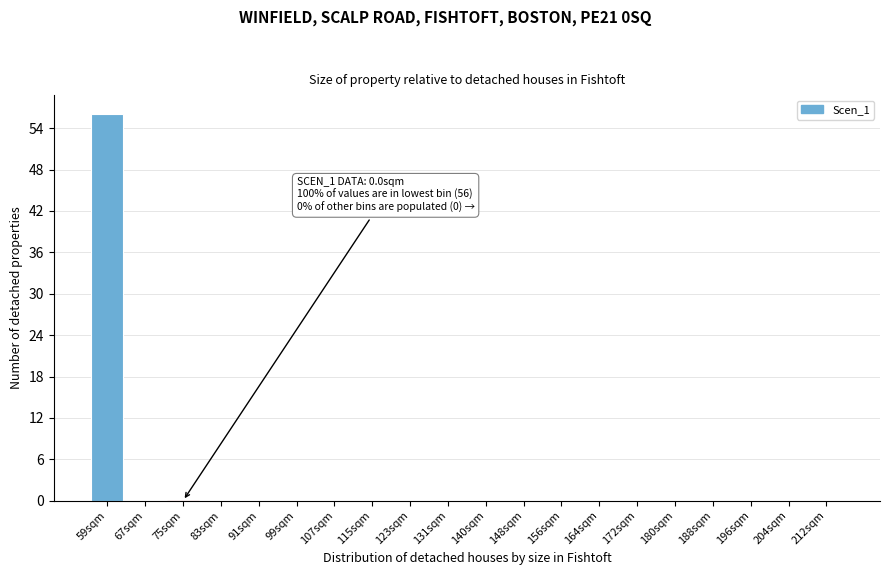

Reading right to left, list all the values displayed in this chart.

212sqm=0	204sqm=0	196sqm=0	188sqm=0	180sqm=0	172sqm=0	164sqm=0	156sqm=0	148sqm=0	140sqm=0	131sqm=0	123sqm=0	115sqm=0	107sqm=0	99sqm=0	91sqm=0	83sqm=0	75sqm=0	67sqm=0	59sqm=56